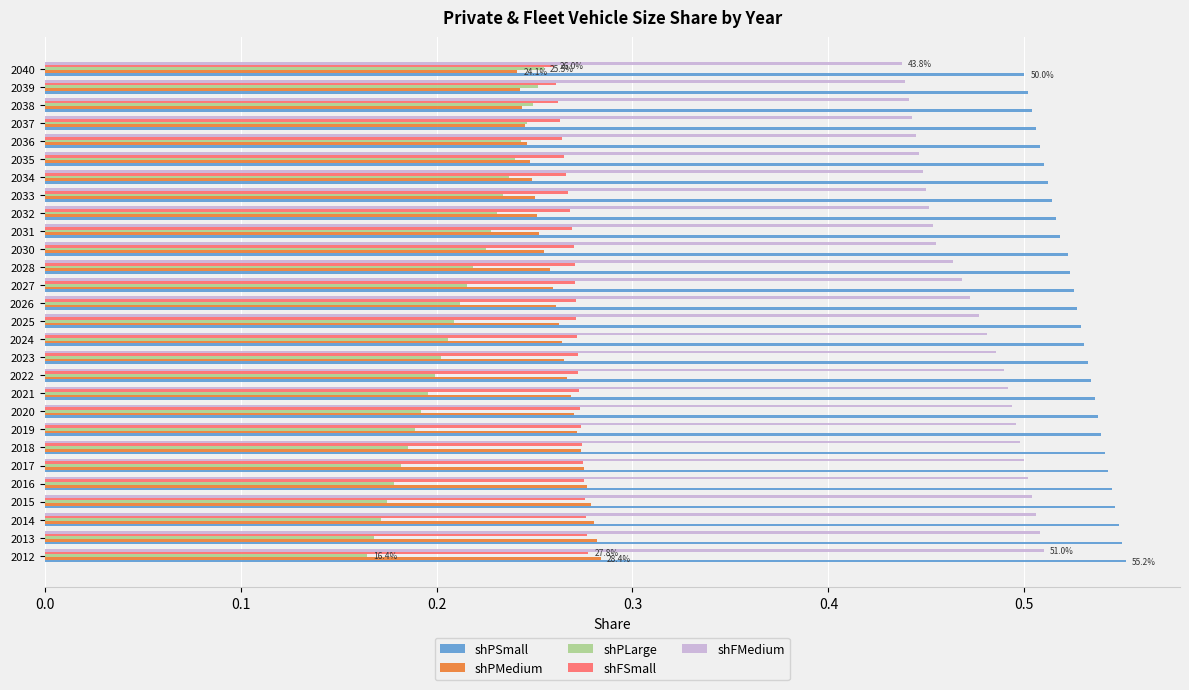

Which series has the largest total across all categories?

shPSmall